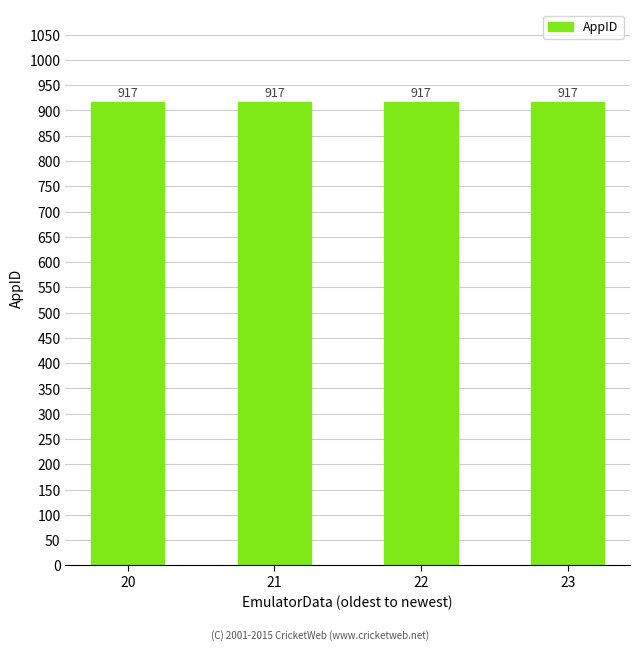

The value at 21 is 476. True or false?

False